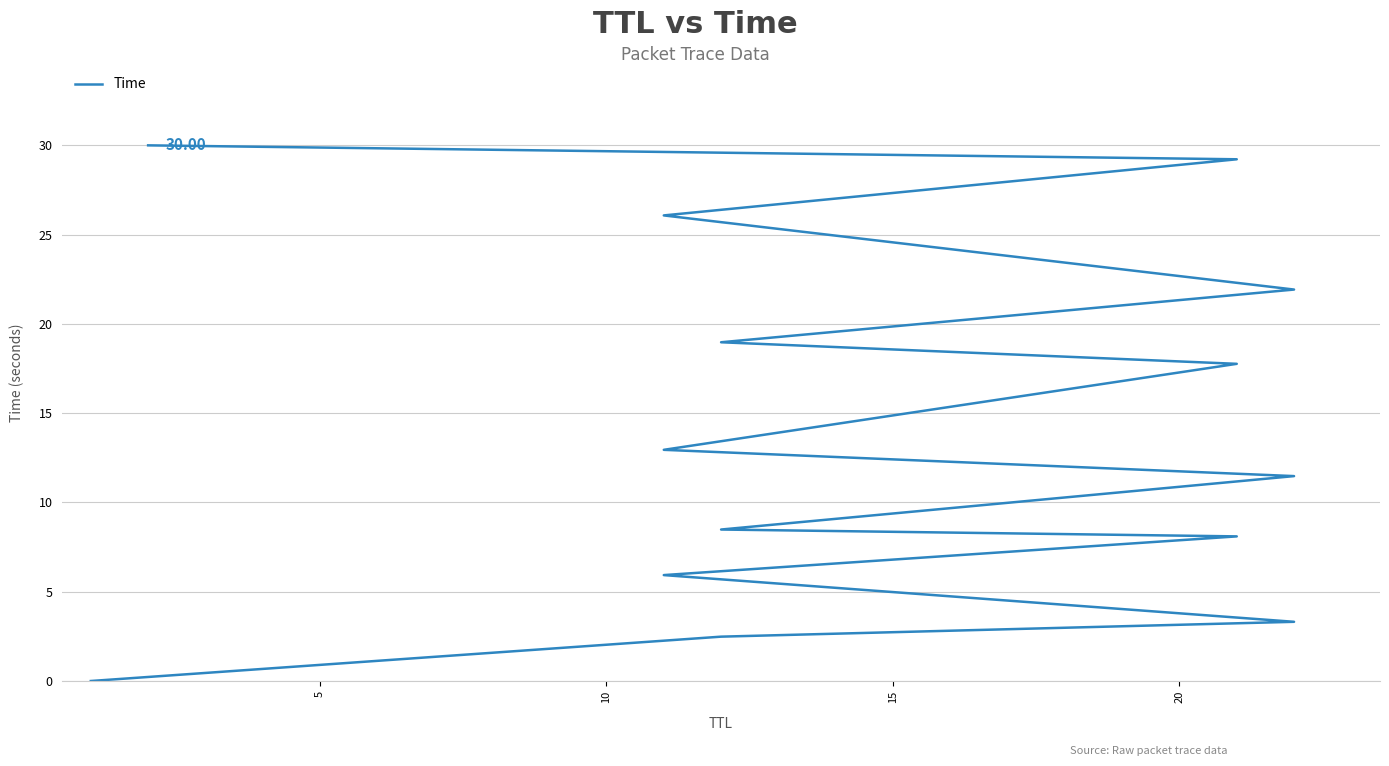

What is the value of the 12th point from the left?

26.1